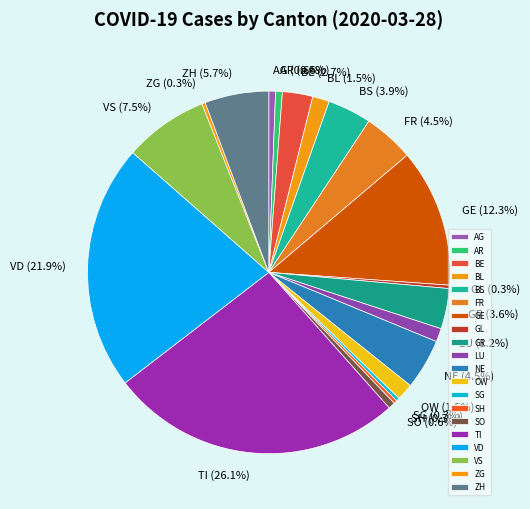

To the nearest percent, what is the average slice percentage?

5%